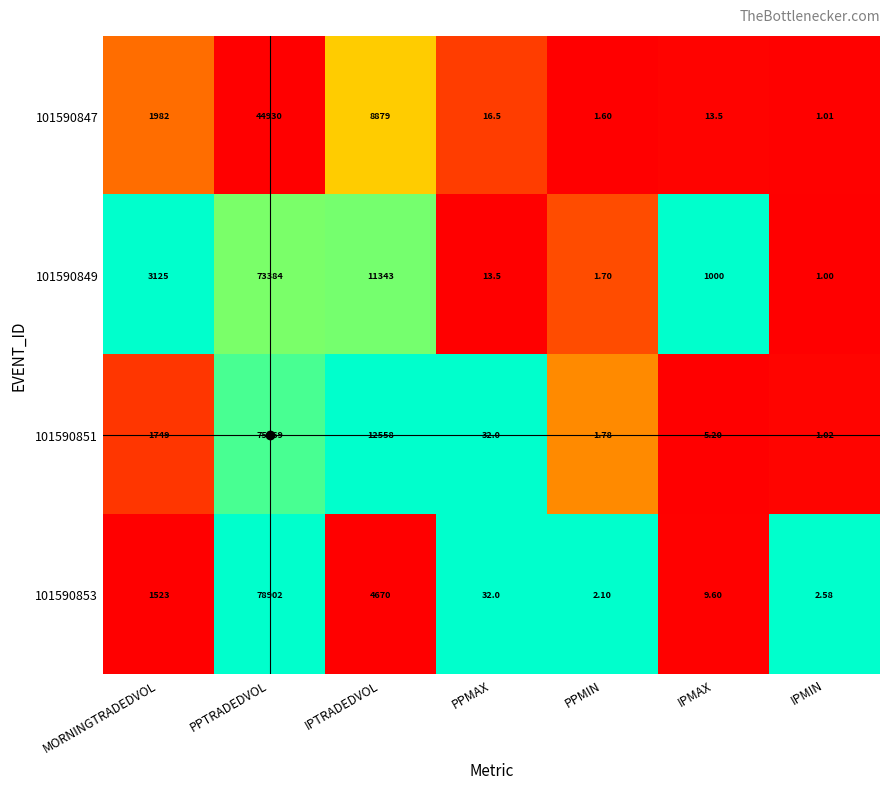

Which label corresponds to the largest value in the chart?

PPTRADEDVOL